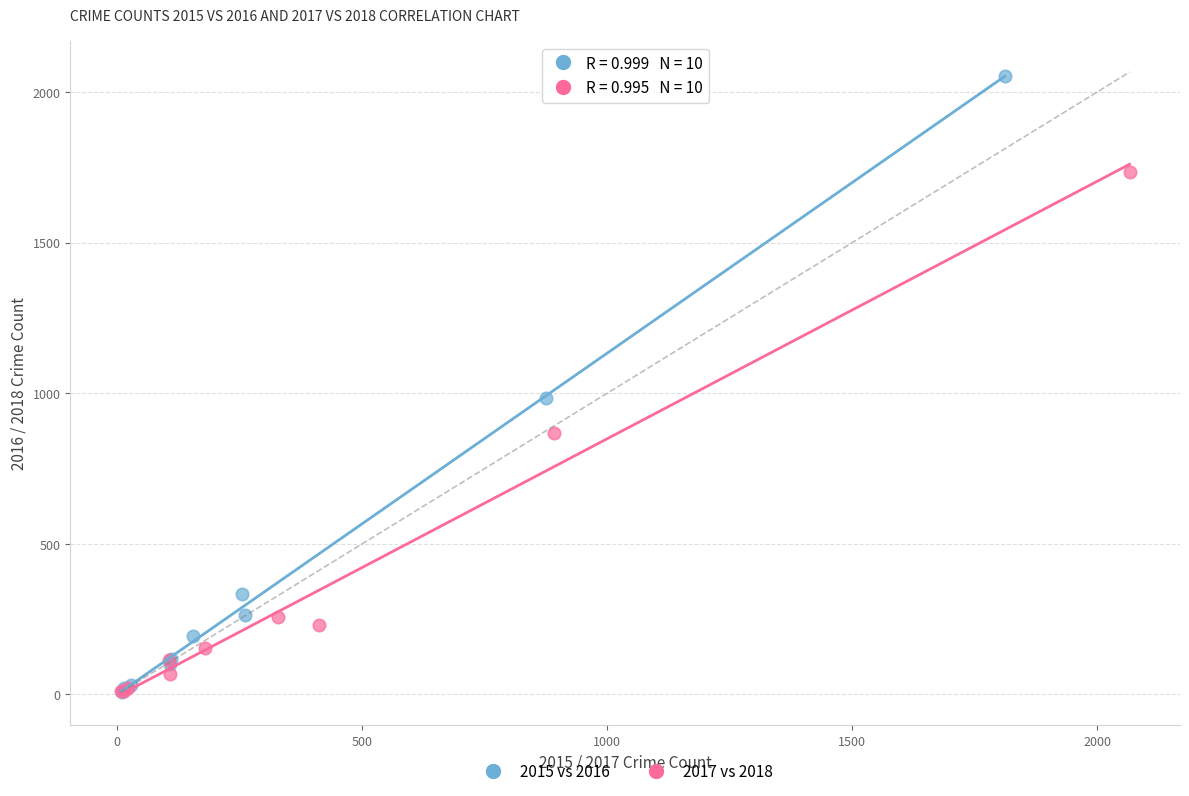

Which series contains the highest Y value?

2015 vs 2016